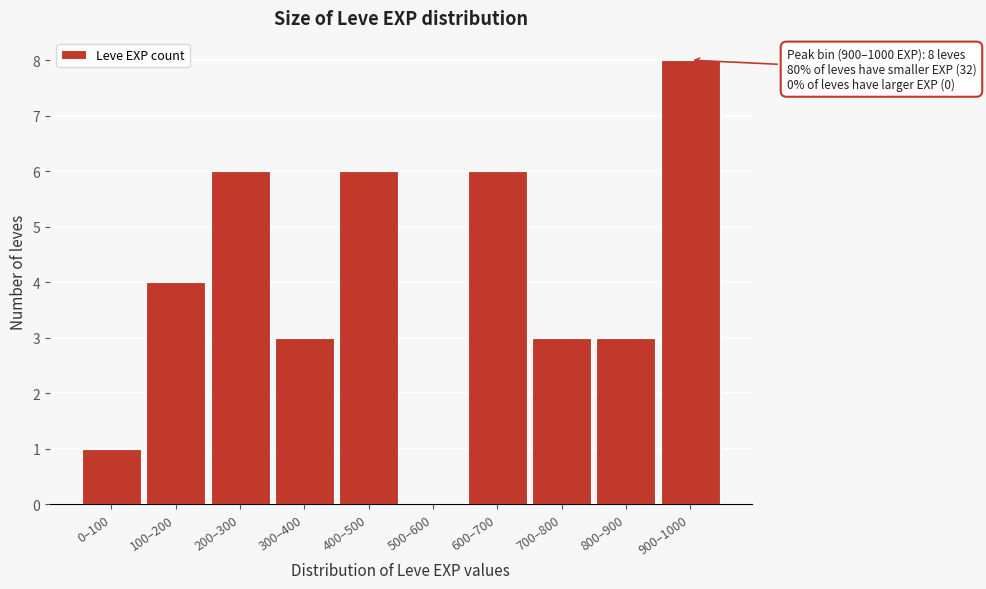

Reading left to right, extract all data points from this chart.

0–100=1	100–200=4	200–300=6	300–400=3	400–500=6	500–600=0	600–700=6	700–800=3	800–900=3	900–1000=8